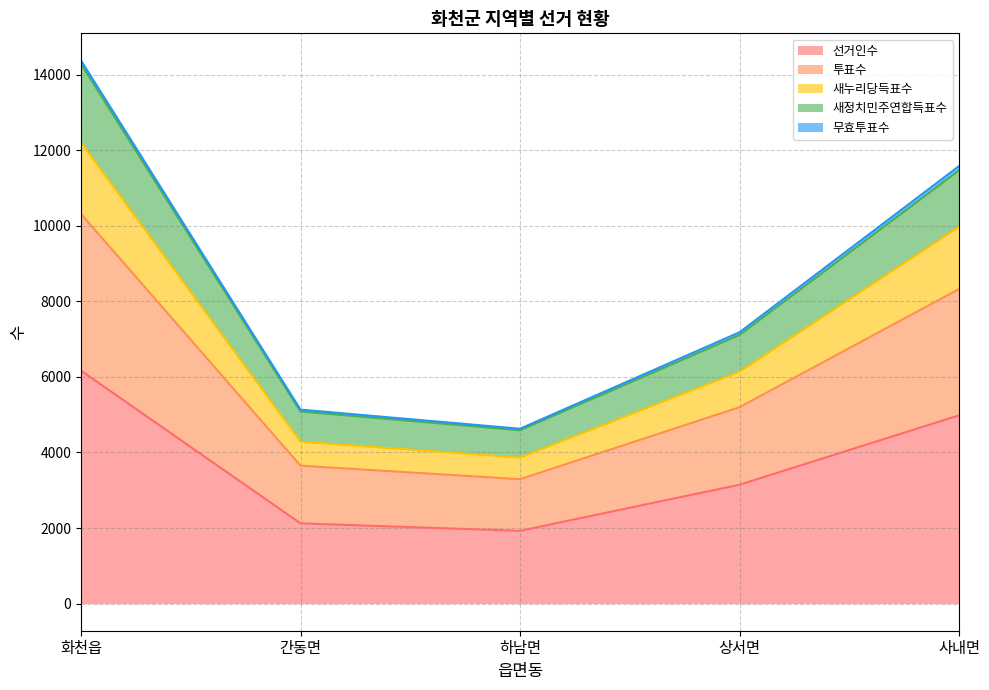

True or false: 선거인수 has a value of 6165 at 화천읍.

True